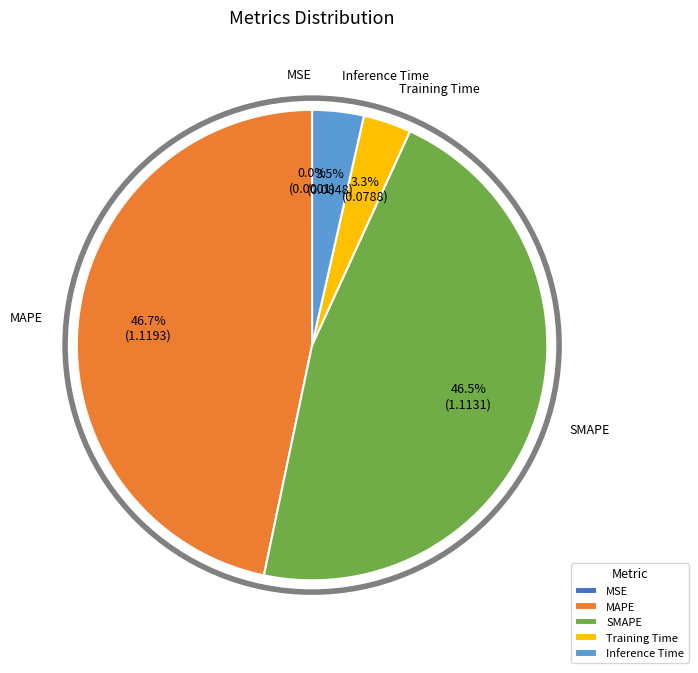

Is there a majority slice in this chart?

No